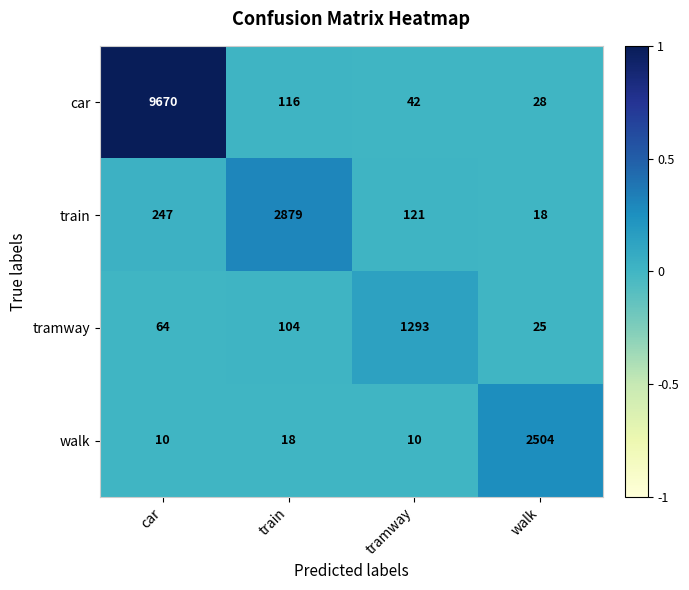

At which label is walk closest to 1257?

train